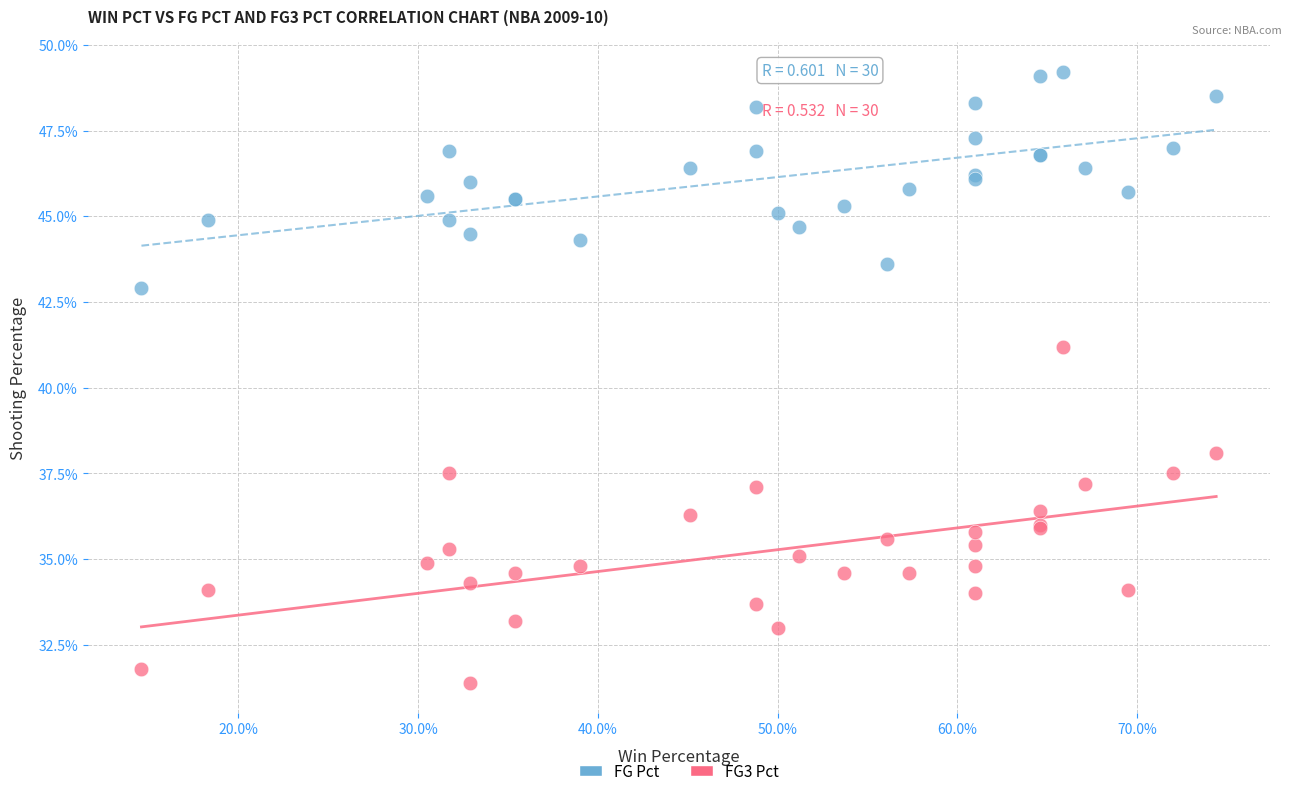

Which series has the largest Y range (max minus min)?

FG3 Pct